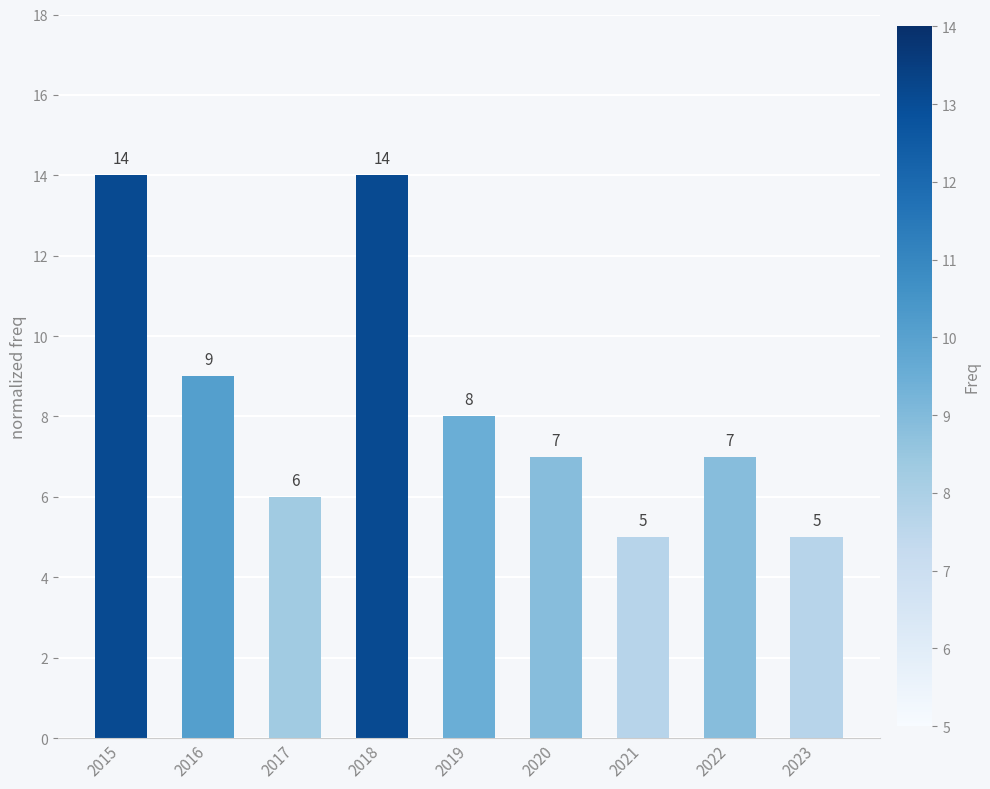

How many bars are there in total?

9